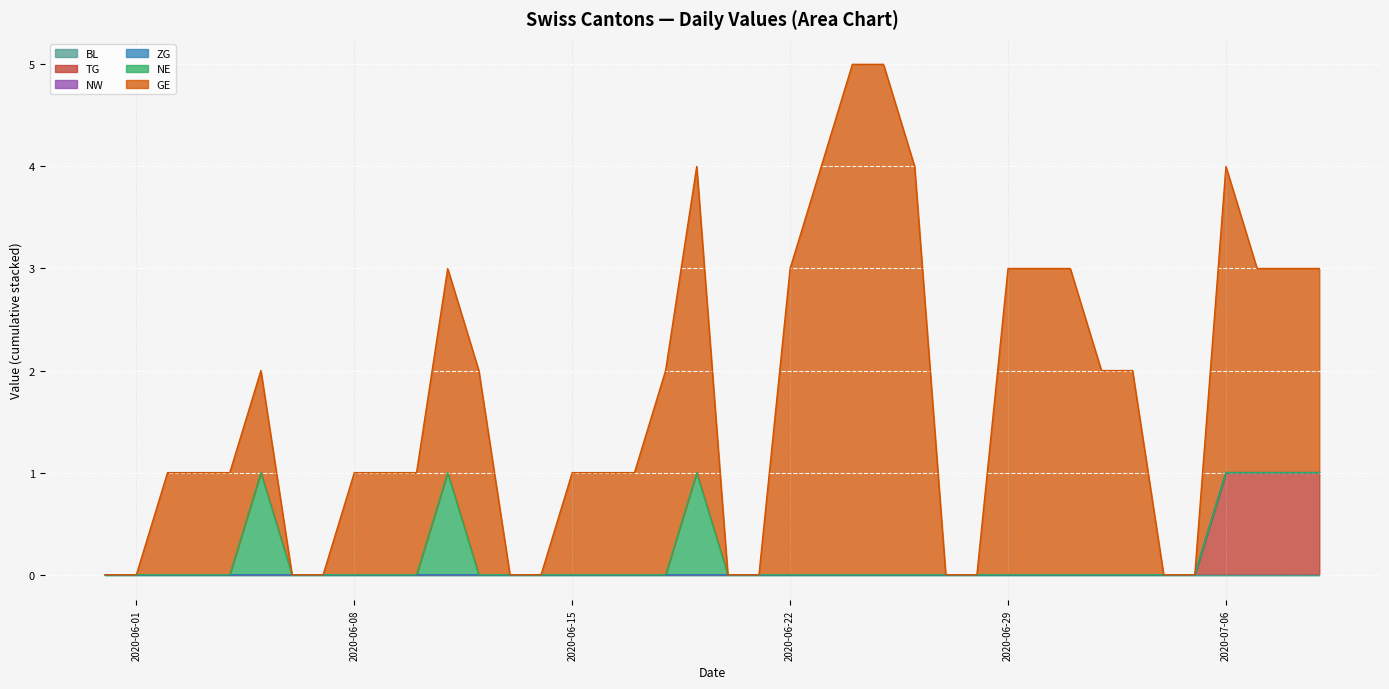

Between 2020-05-31 and 2020-06-04, which series saw the biggest shift?

GE